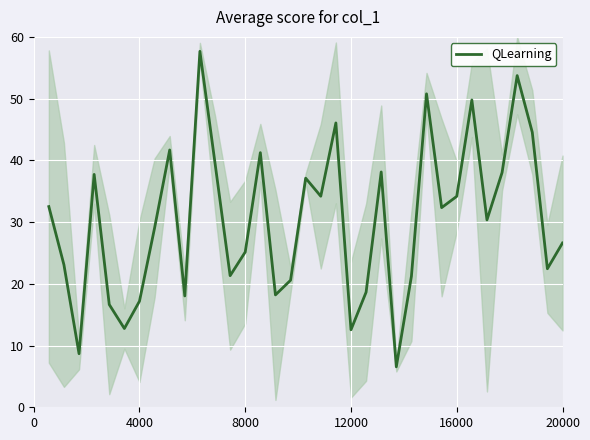

What is the highest value of the QLearning series?

57.7